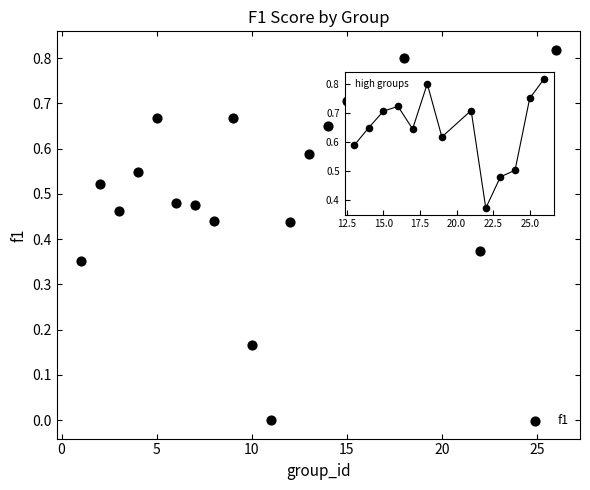

What is the range of X values (max minus min)?

25.0